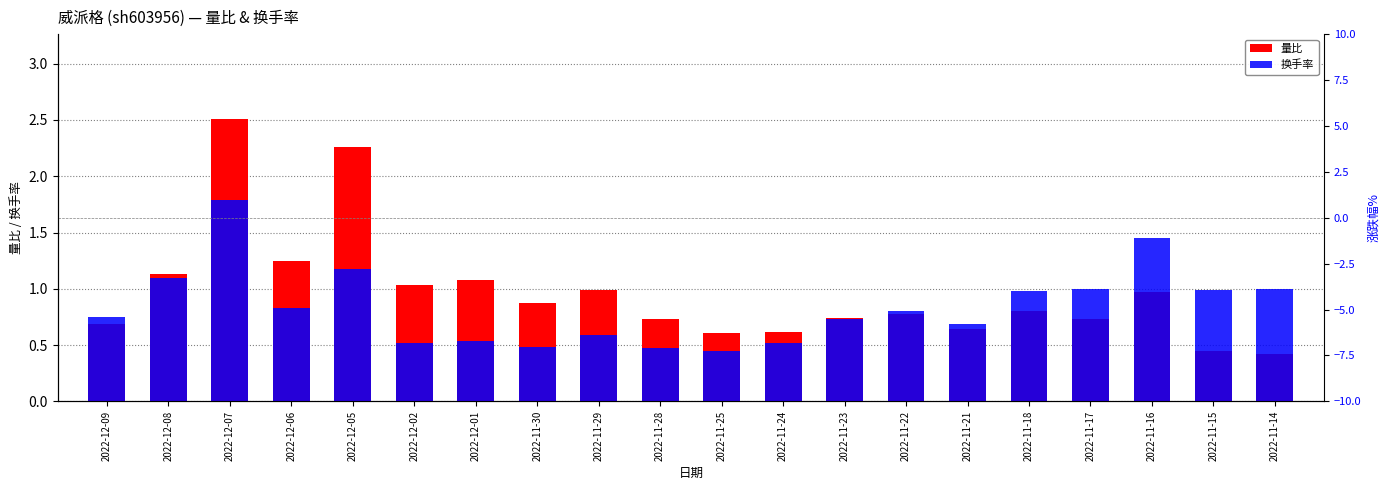

Which label corresponds to the largest value in the chart?

2022-12-07